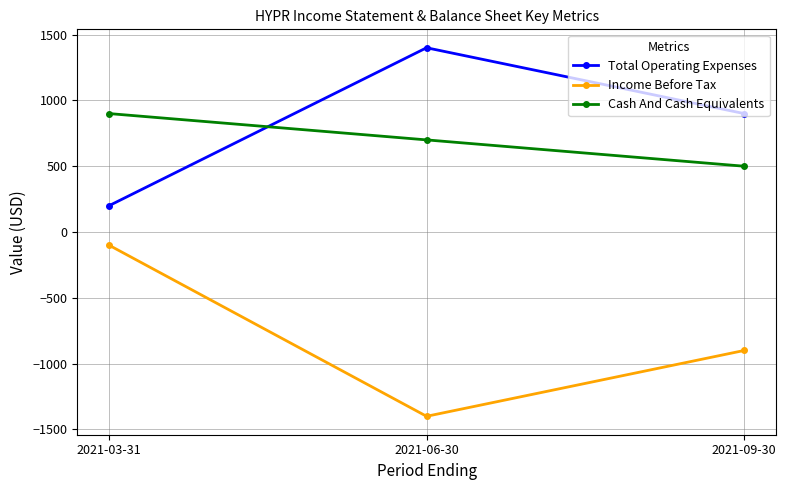

Which series has the largest range (max minus min)?

Income Before Tax